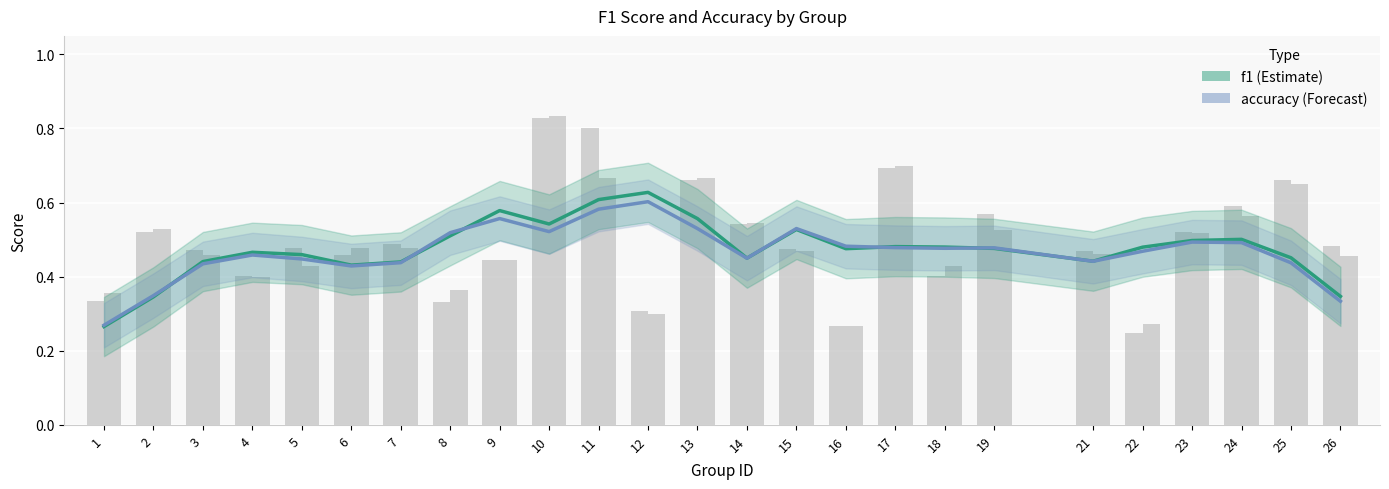

Rank the series by their average value, from lowest to highest.

accuracy, f1